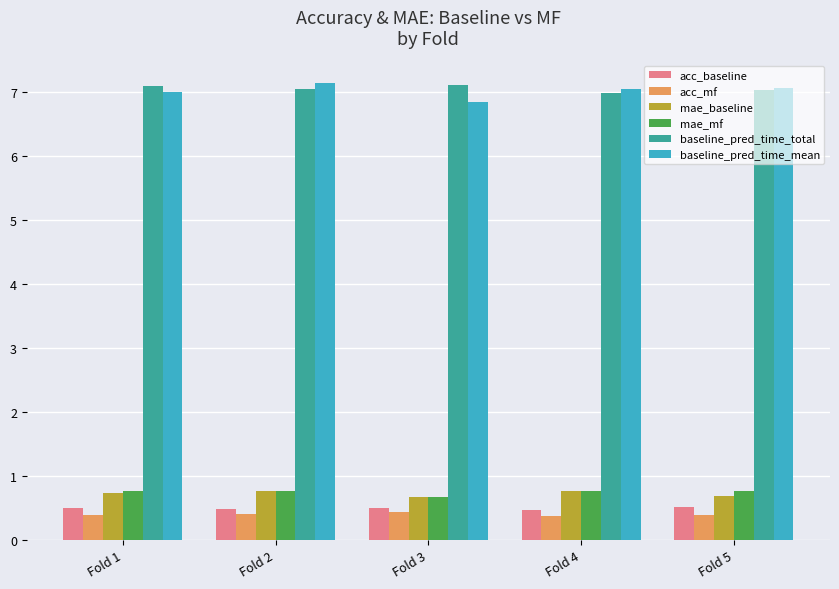

What is the spread (max minus min) of values at Fold 3?

6.7